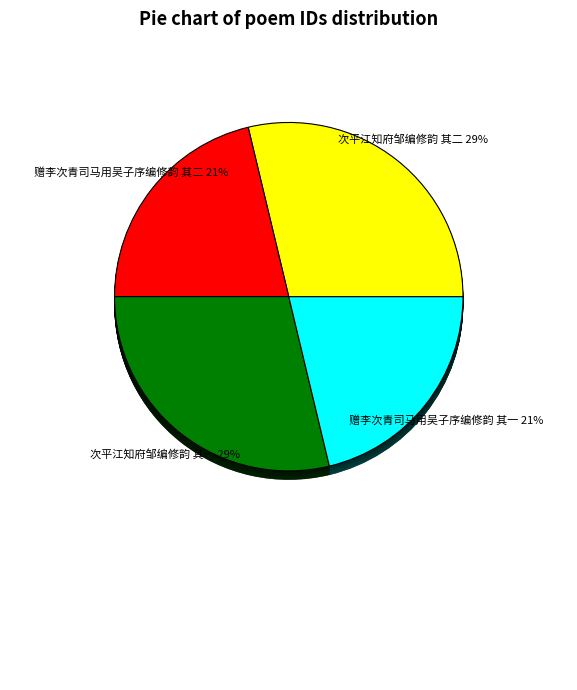

Is there a majority slice in this chart?

No